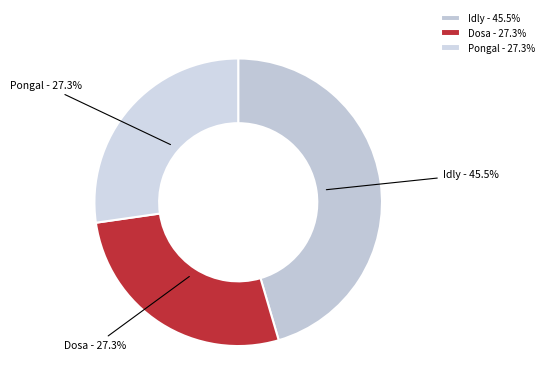

What percentage do Idly and Pongal together represent?

72.7%